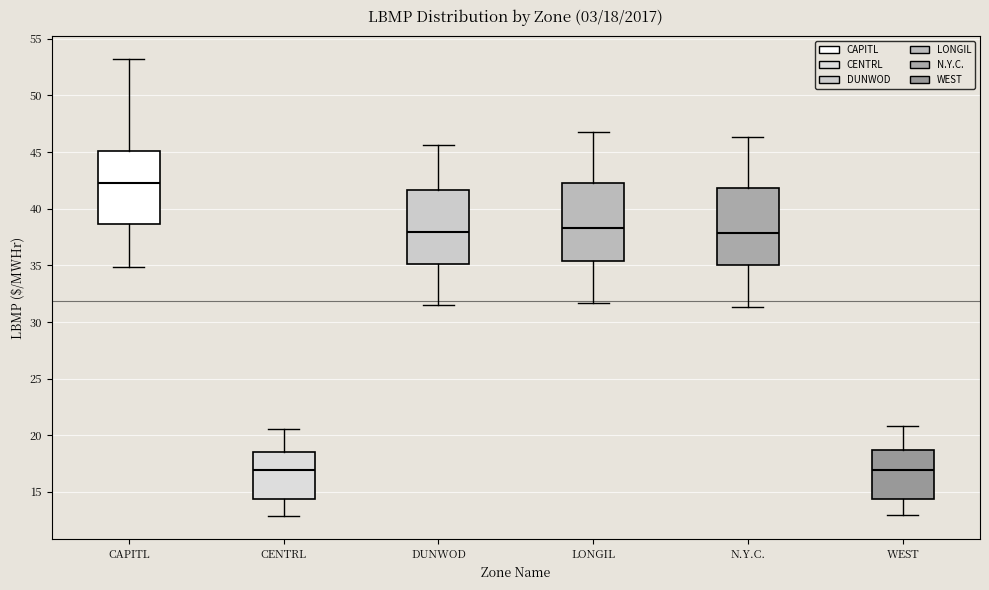

Which box's median line is the highest?

CAPITL